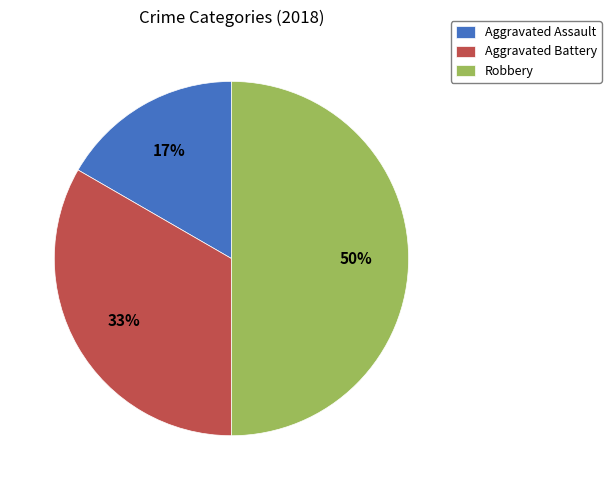

Approximately how many times larger is the value at Aggravated Assault compared to Aggravated Battery?

0.5